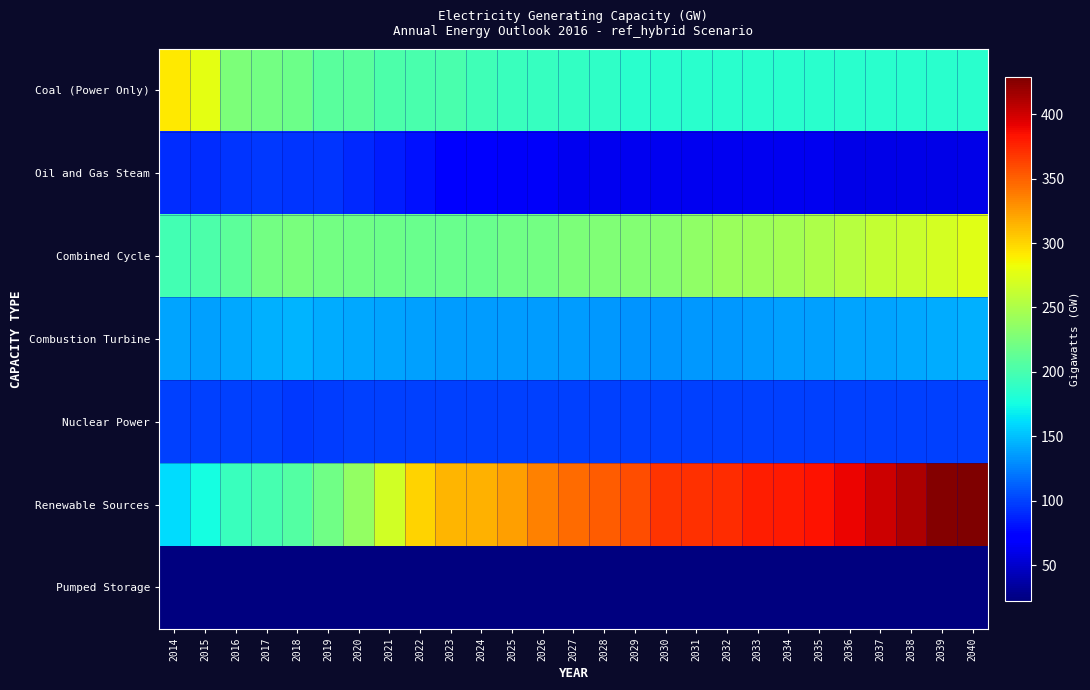

Which label corresponds to the smallest value in the chart?

2014